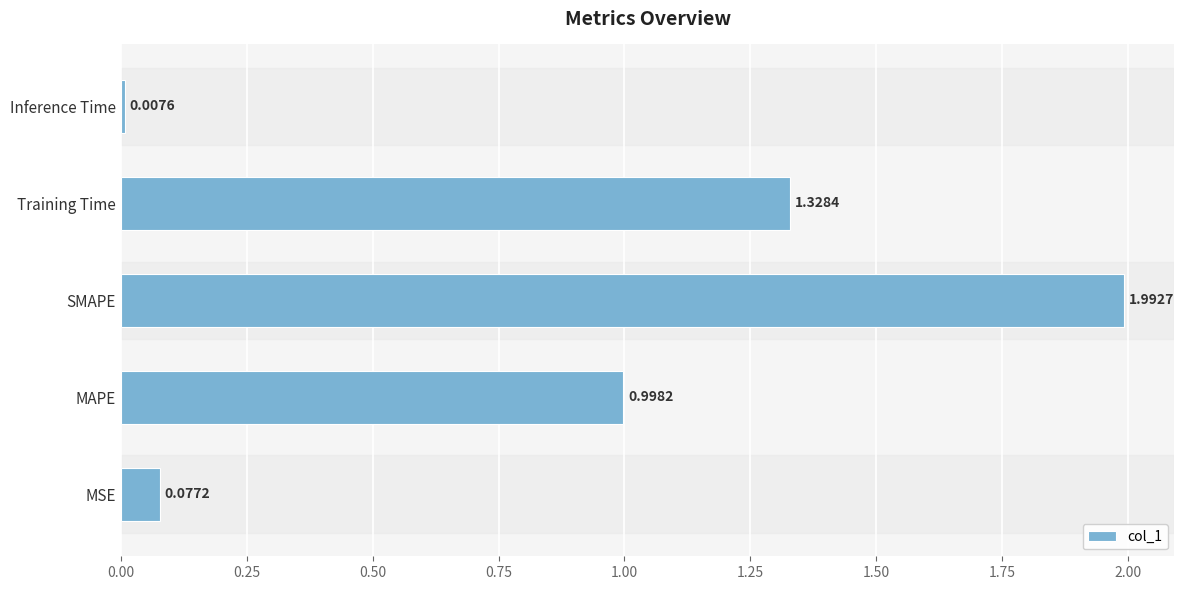

How many bars are there in total?

5